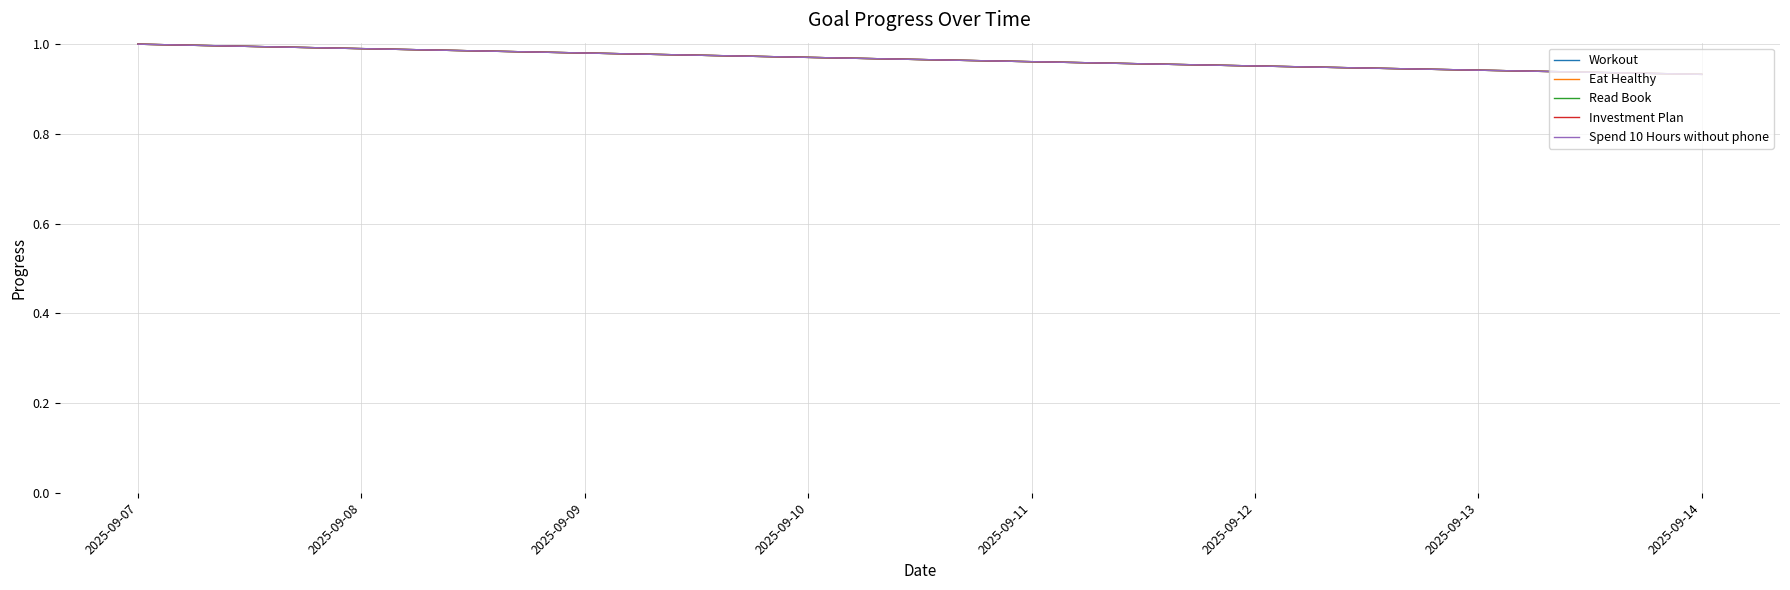

Does the chart have visible grid lines?

Yes